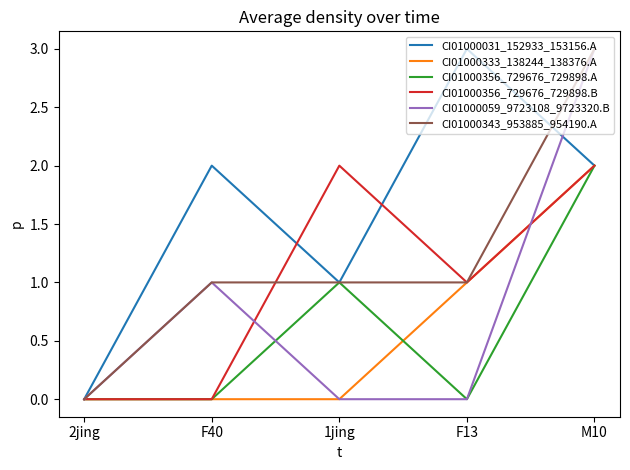

Is it true that CI01000031_152933_153156.A equals 2 at 1jing?

False